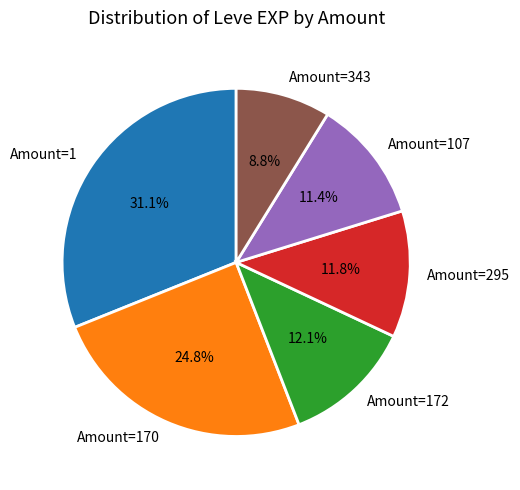

What is the smallest slice in the pie chart?

Amount=343